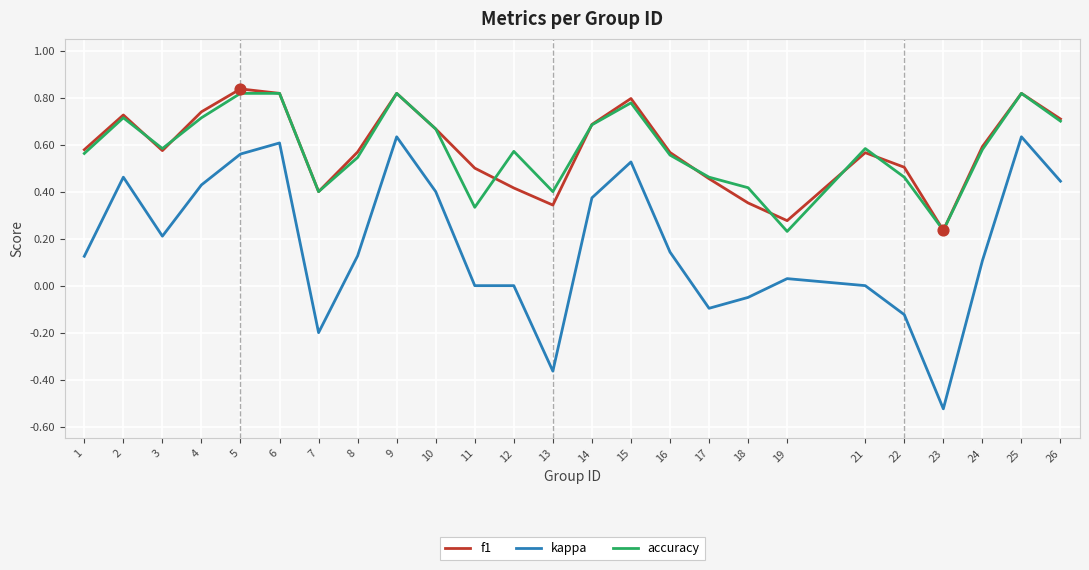

Is the value of f1 at 8 greater than the value of kappa at 24?

Yes